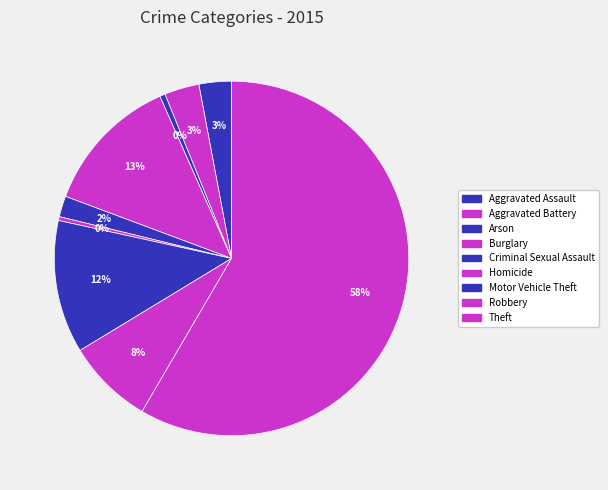

Combined, what portion of the pie is Robbery and Homicide?

8.2%